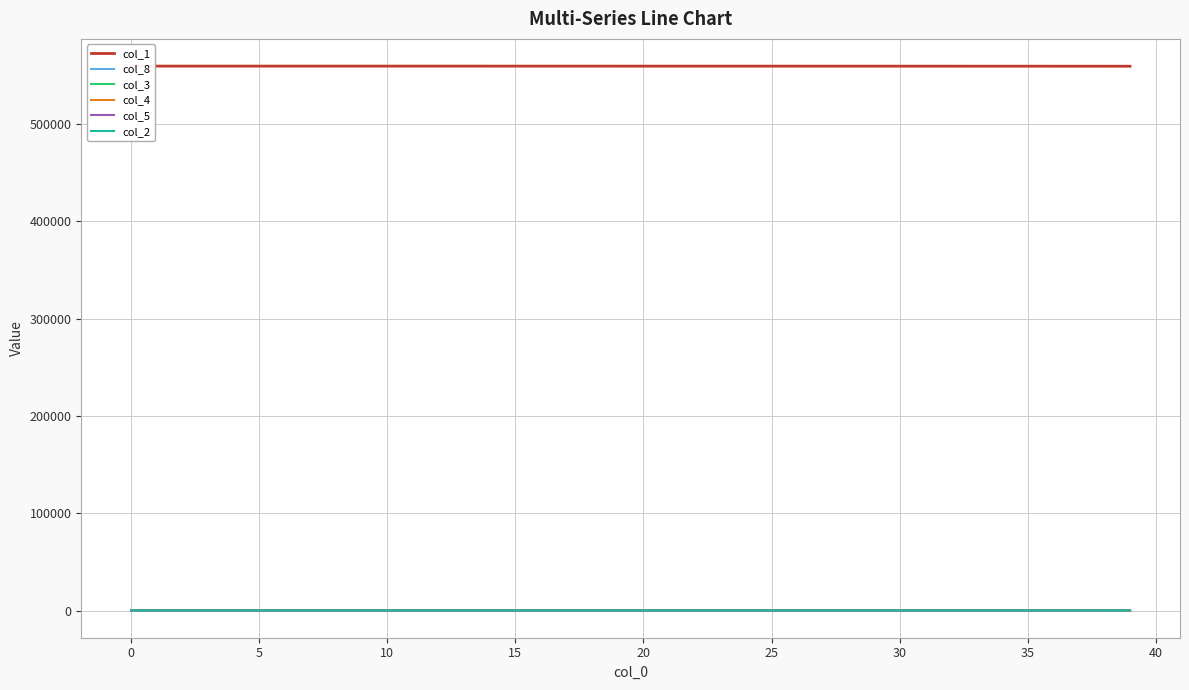

How many values in the col_1 series are below 559692?

20